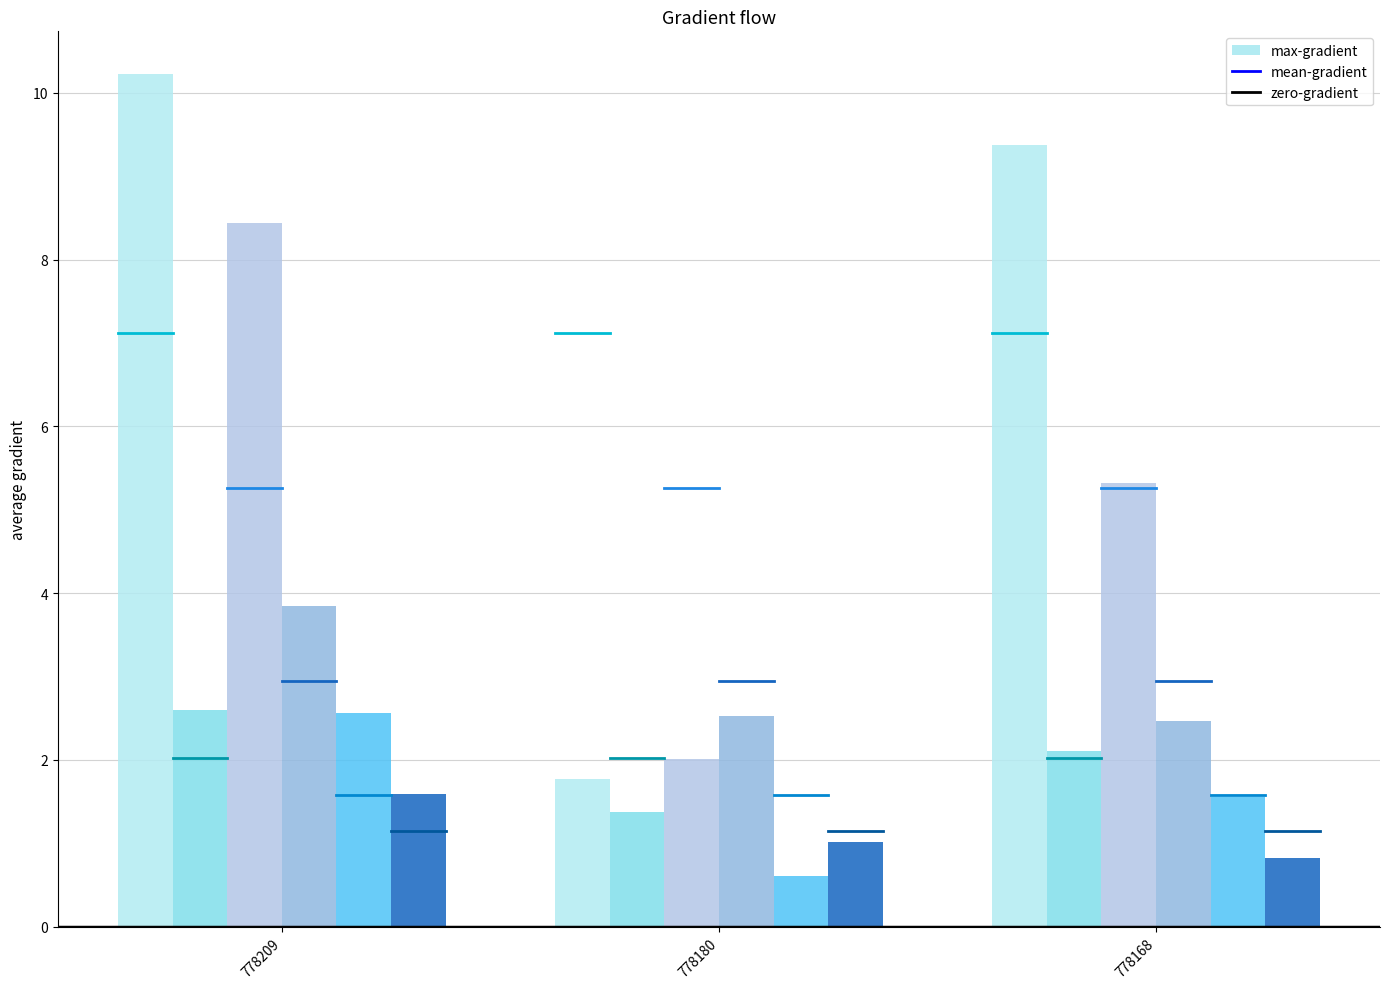

How many groups of bars are there?

3